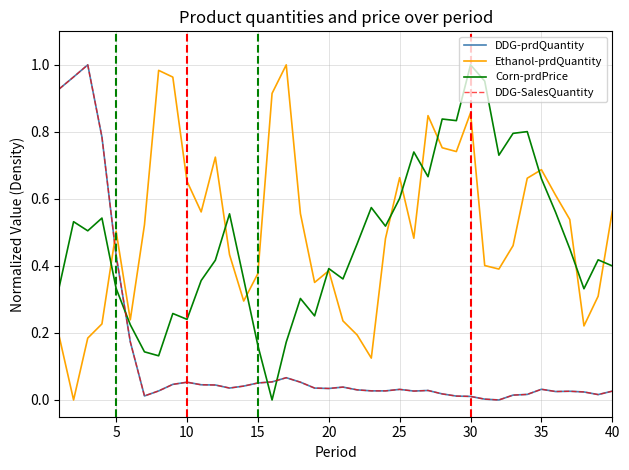

Does the chart display data point markers on the line(s)?

No